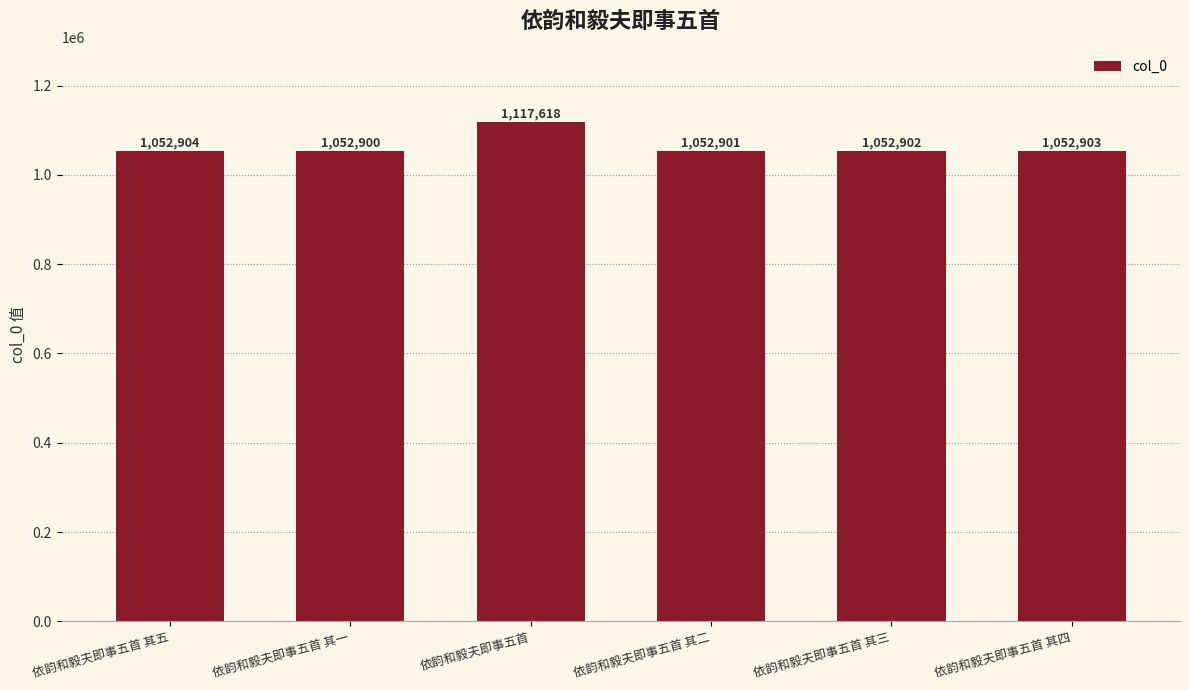

What is the value of the 1st bar from the left?

1052904